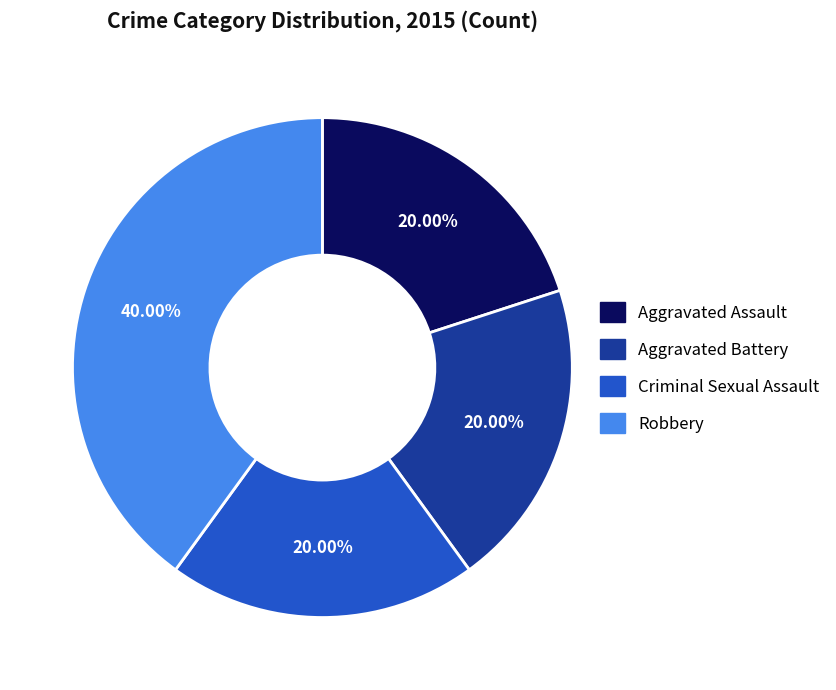

Does any single category account for the majority?

No